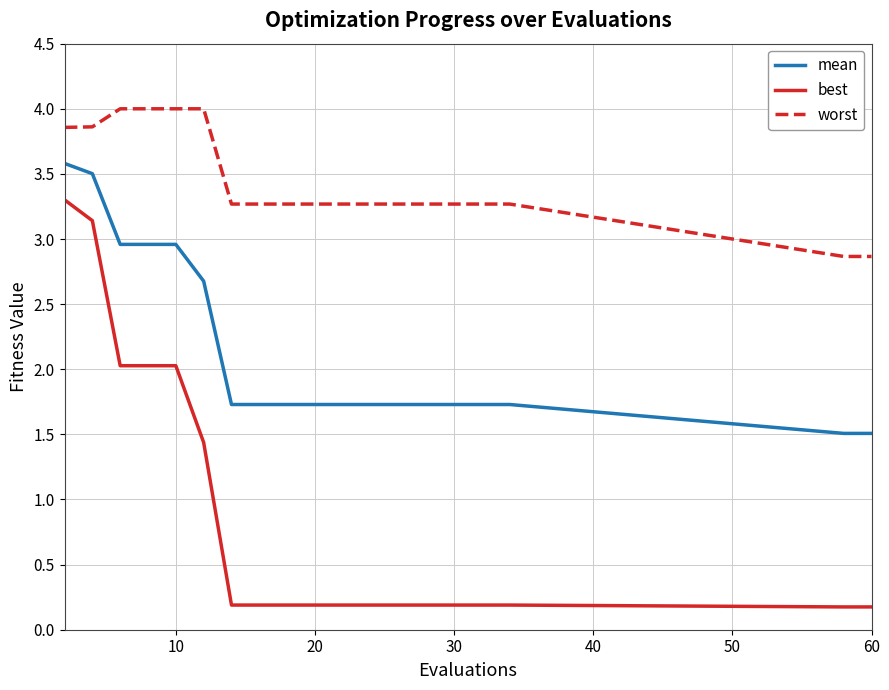

True or false: worst and best intersect in this chart.

False